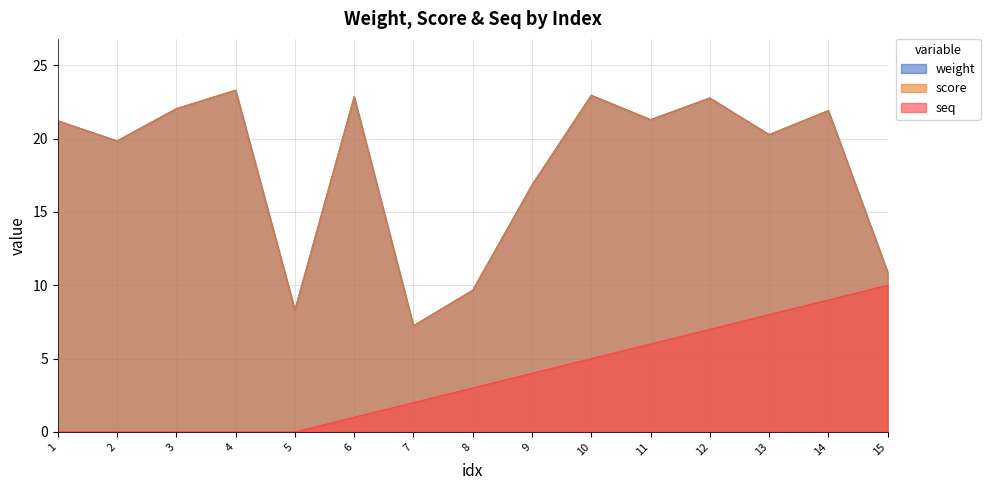

At which label does weight reach its peak?

4